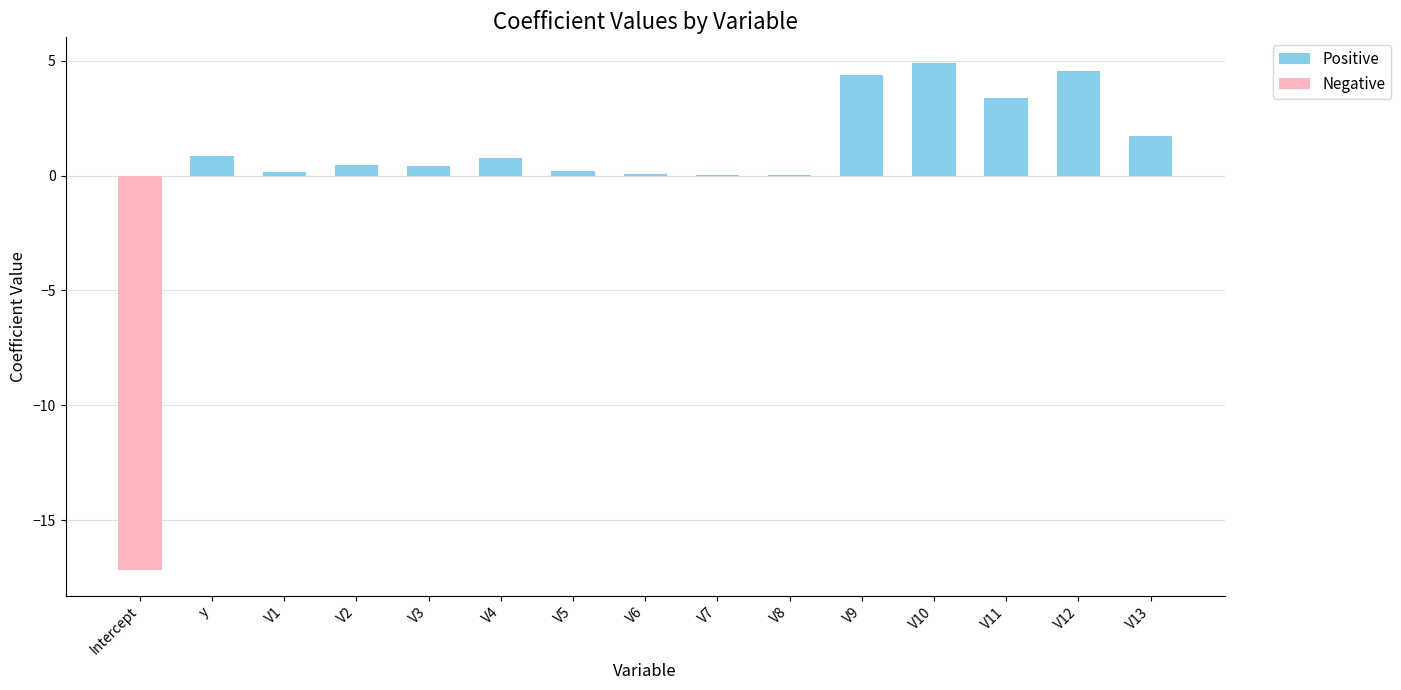

Does the chart contain any negative values?

Yes